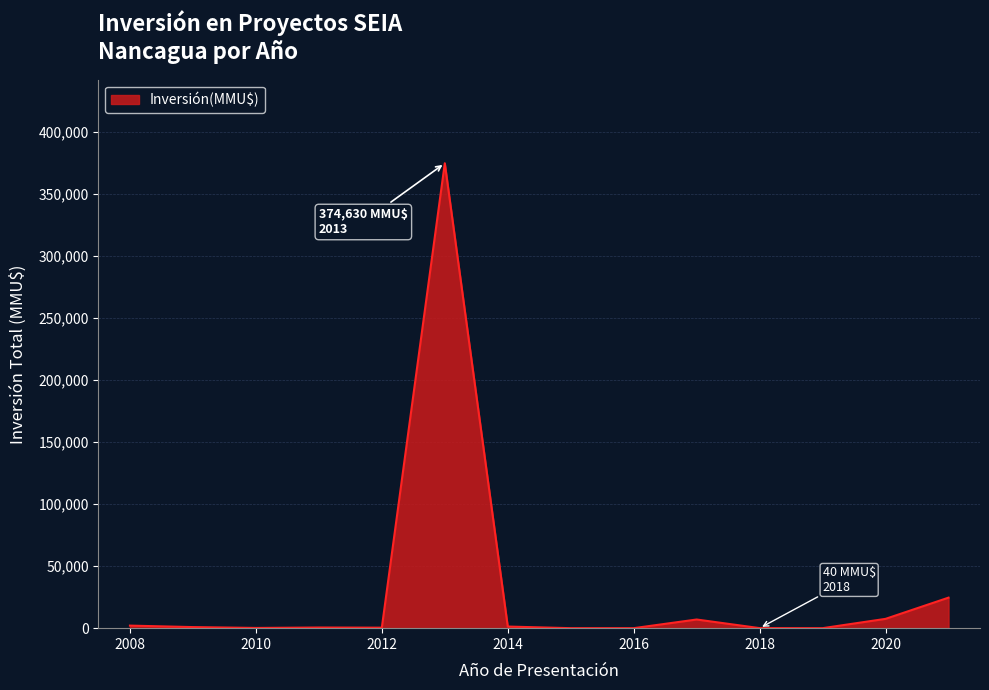

What is the difference between the maximum and minimum values?

374630